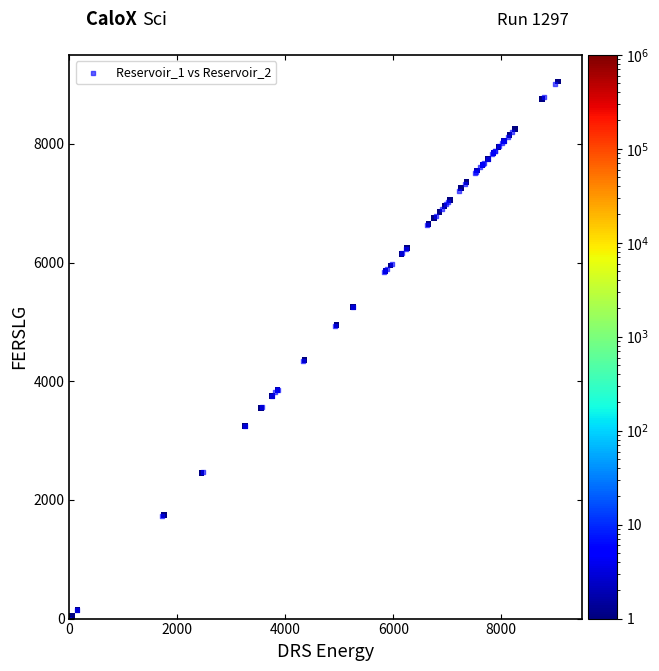

What Y value in the scatter plot is closest to 4500?

4333.6